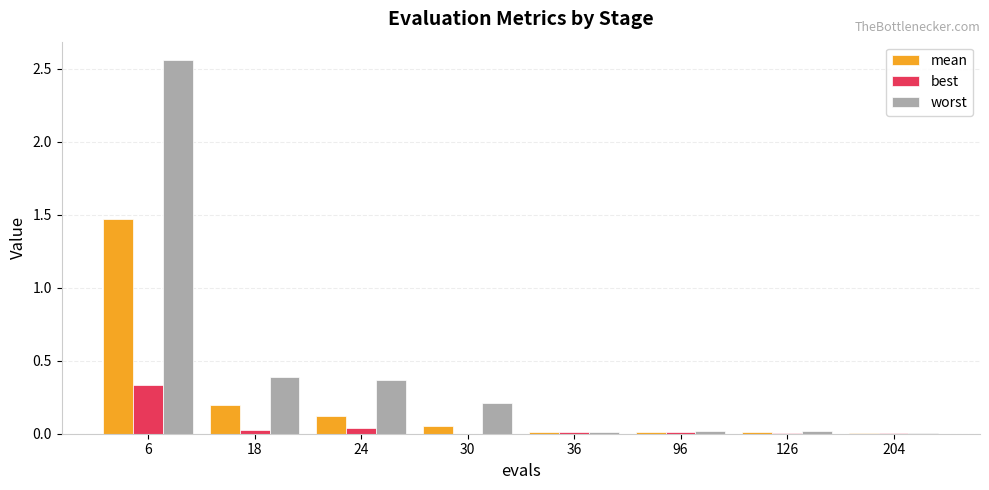

At which category is the sum across all series the highest?

6